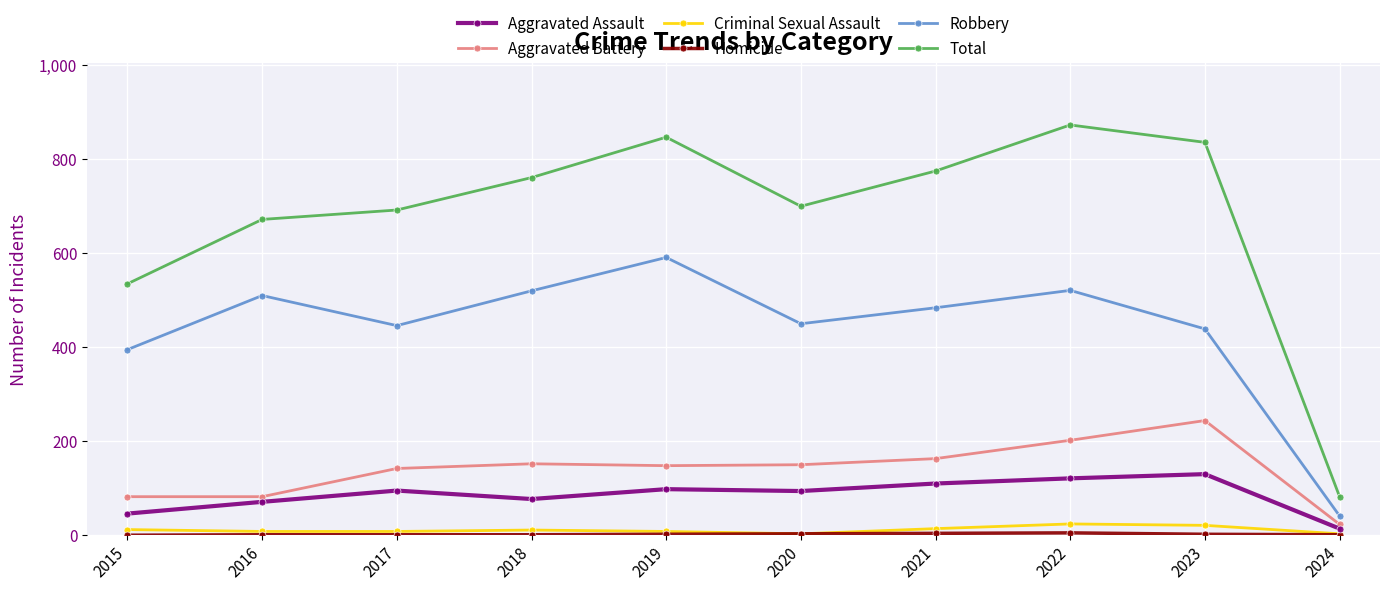

True or false: Aggravated Assault and Aggravated Battery intersect in this chart.

False